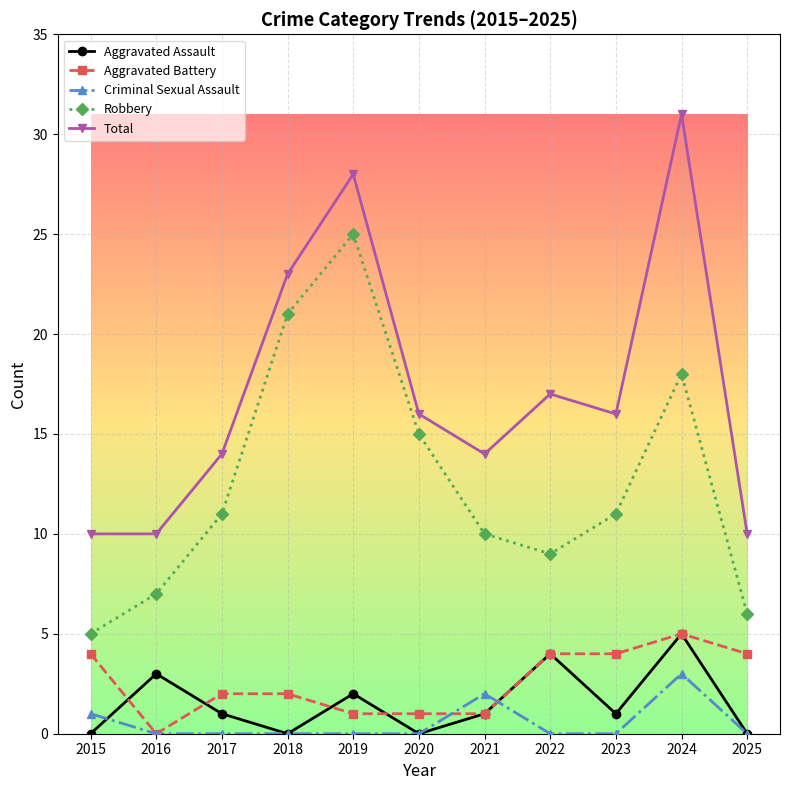

Which series changed the most between 2022 and 2025?

Total